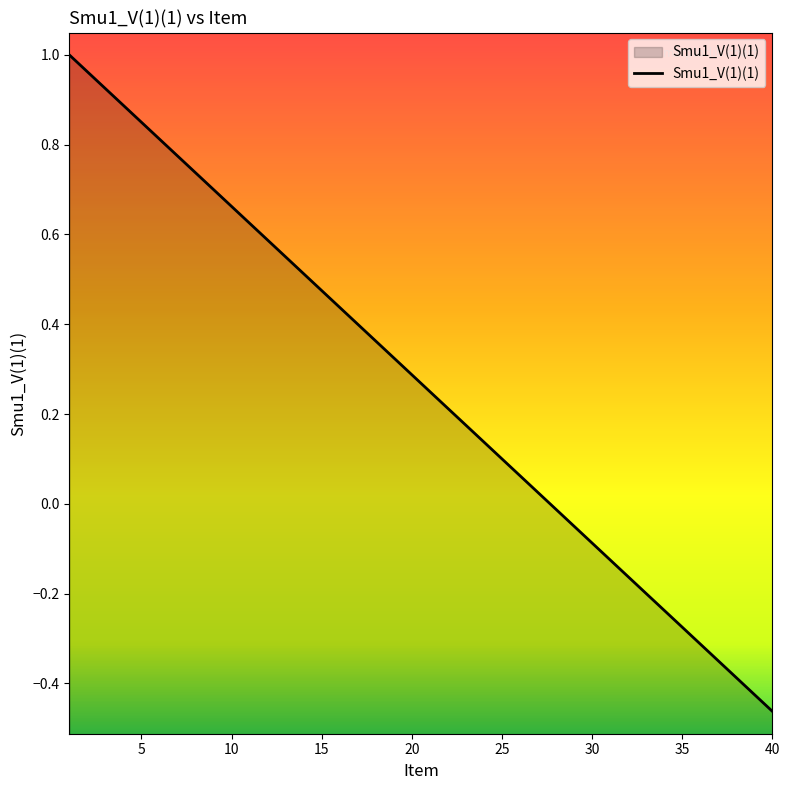

What is the approximate value at 8?

0.7